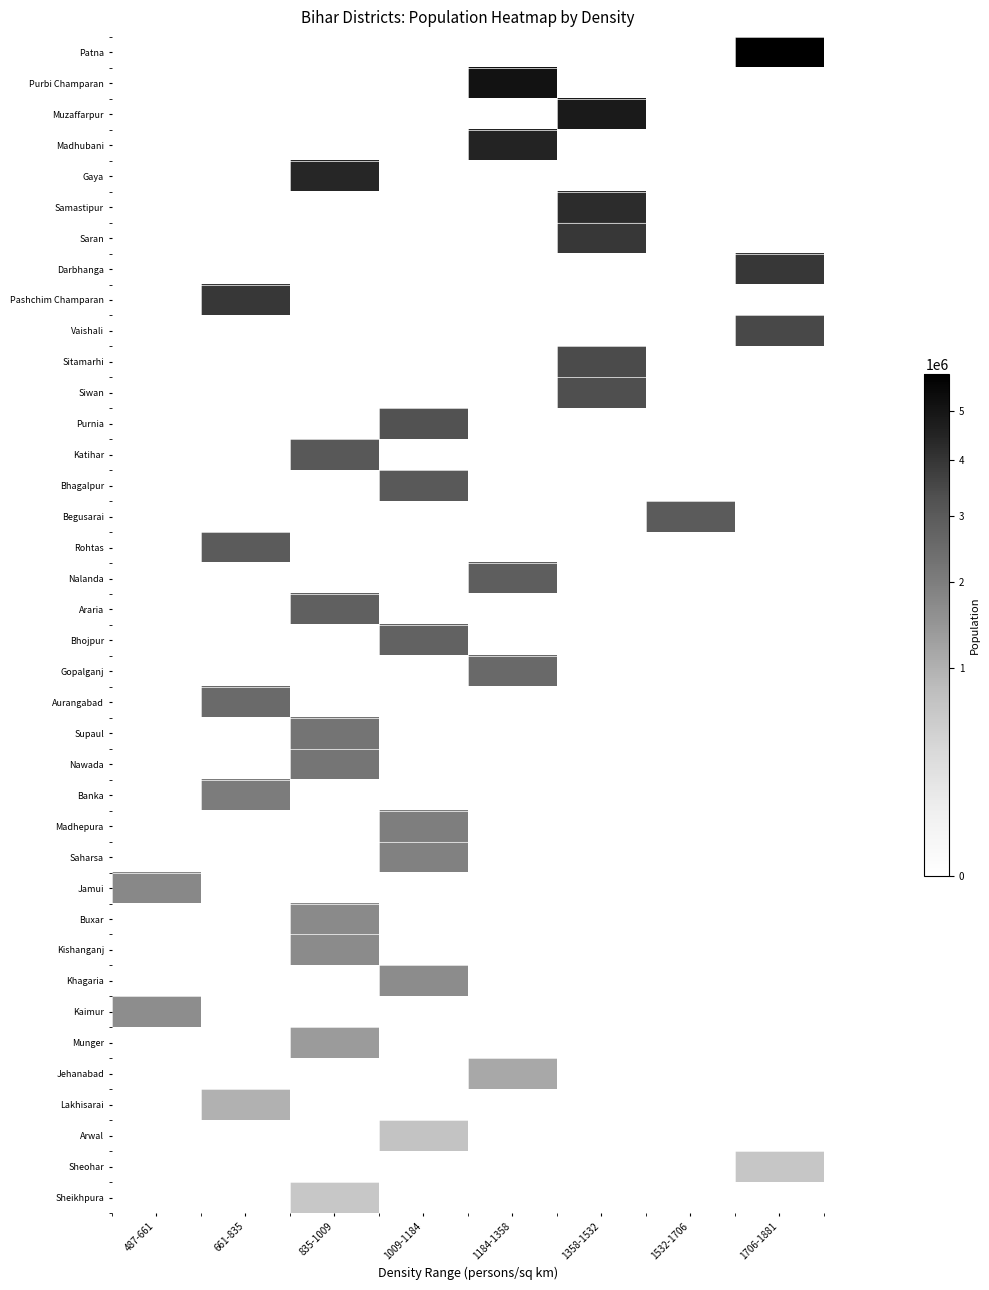

Rank the series by their maximum value, from lowest to highest.

Sheikhpura, Sheohar, Arwal, Lakhisarai, Jehanabad, Munger, Kaimur, Khagaria, Kishanganj, Buxar, Jamui, Saharsa, Madhepura, Banka, Nawada, Supaul, Aurangabad, Gopalganj, Bhojpur, Araria, Nalanda, Rohtas, Begusarai, Bhagalpur, Katihar, Purnia, Siwan, Sitamarhi, Vaishali, Pashchim Champaran, Darbhanga, Saran, Samastipur, Gaya, Madhubani, Muzaffarpur, Purbi Champaran, Patna